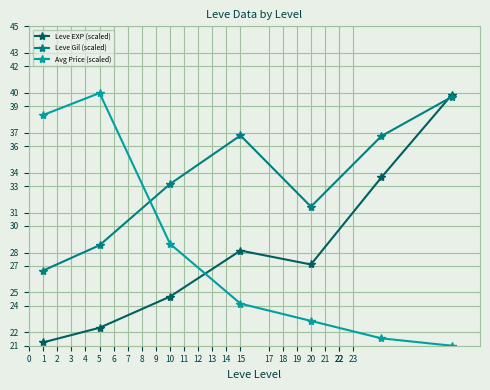

Count the number of categories in the chart.

7